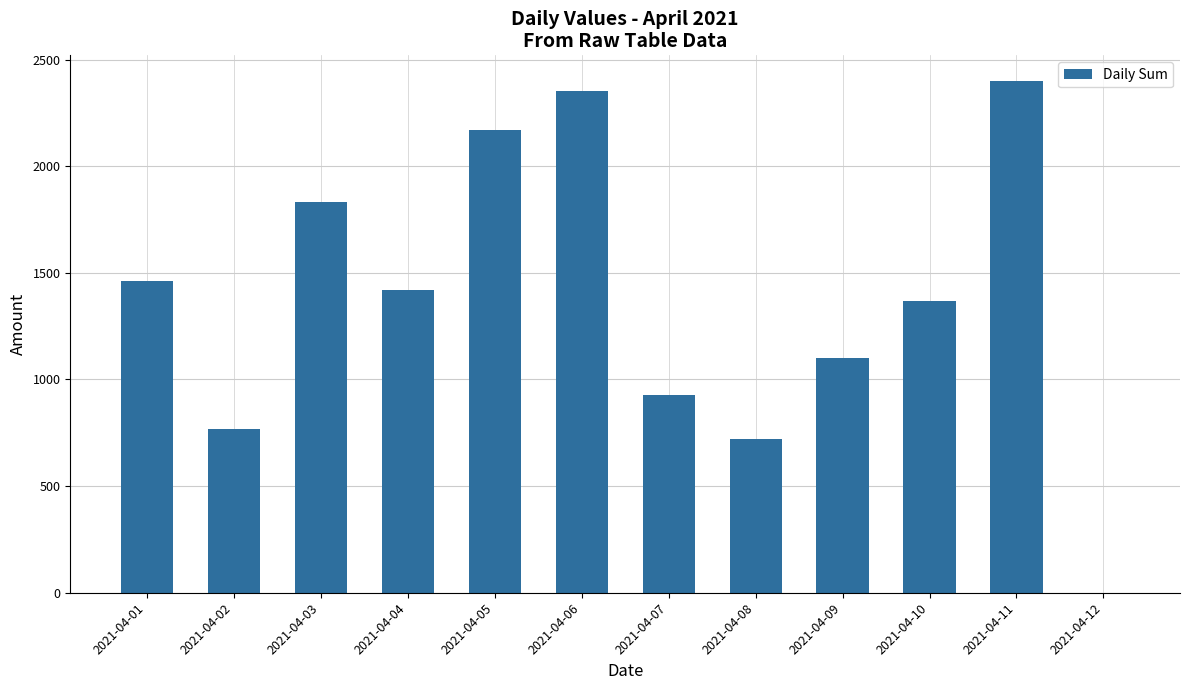

At which label is the value closest to 1200?

2021-04-09